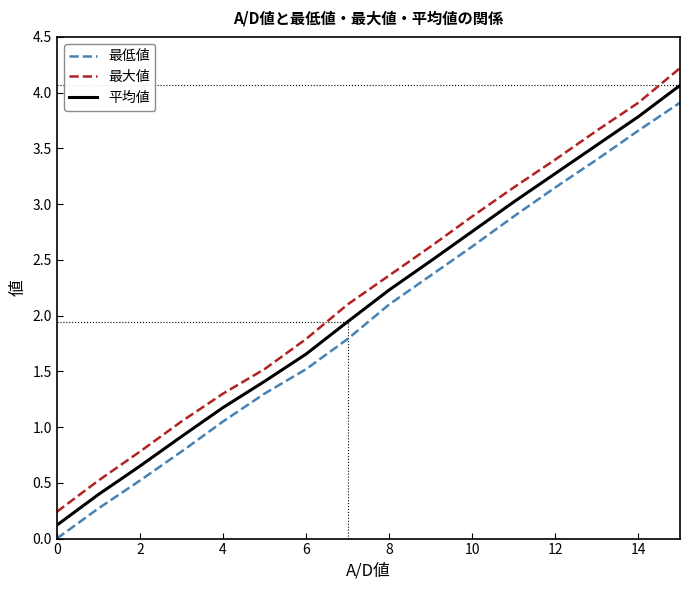

True or false: 最低値 and 平均値 cross at least once.

False